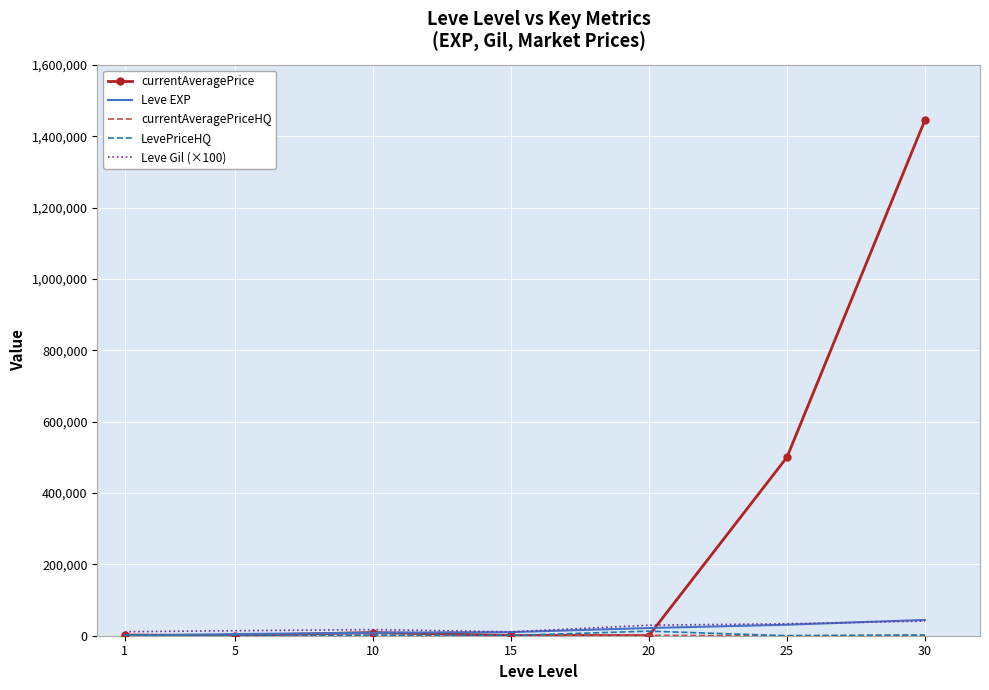

True or false: currentAveragePrice has a value of 463 at 5.

True